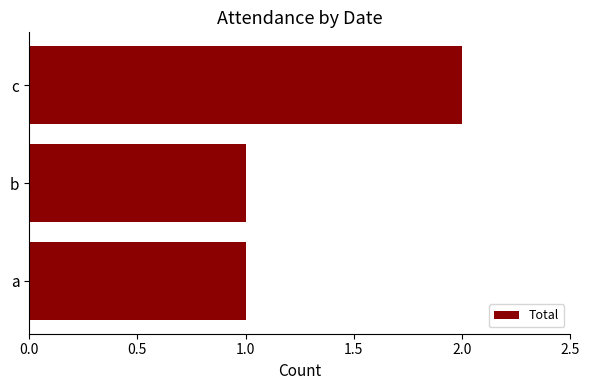

Reading bottom to top, transcribe all the data shown in this chart.

1	1	2